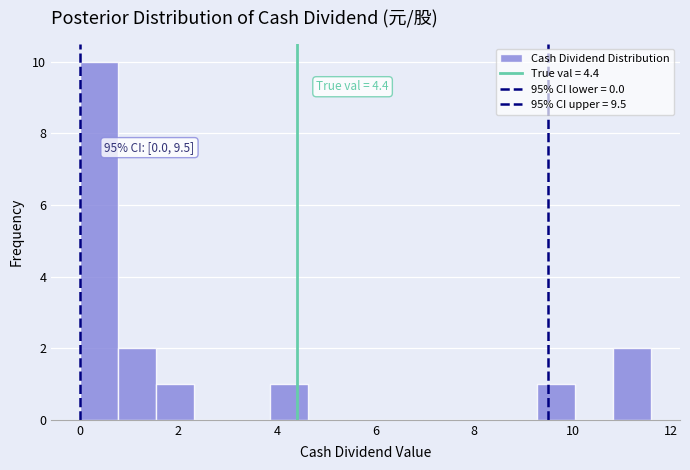

Around what value on the x-axis is the tallest bar? Give the approximate position of its centre, as read against the axis.

0.4